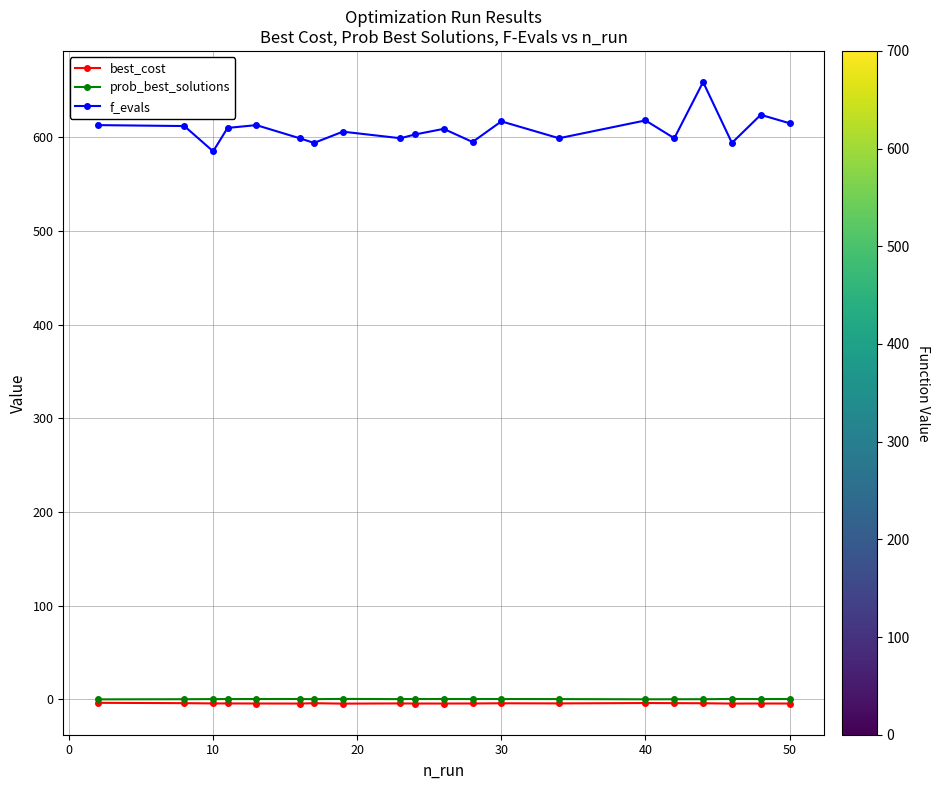

What is the value of the prob_best_solutions point at the 1st from the left?

0.1